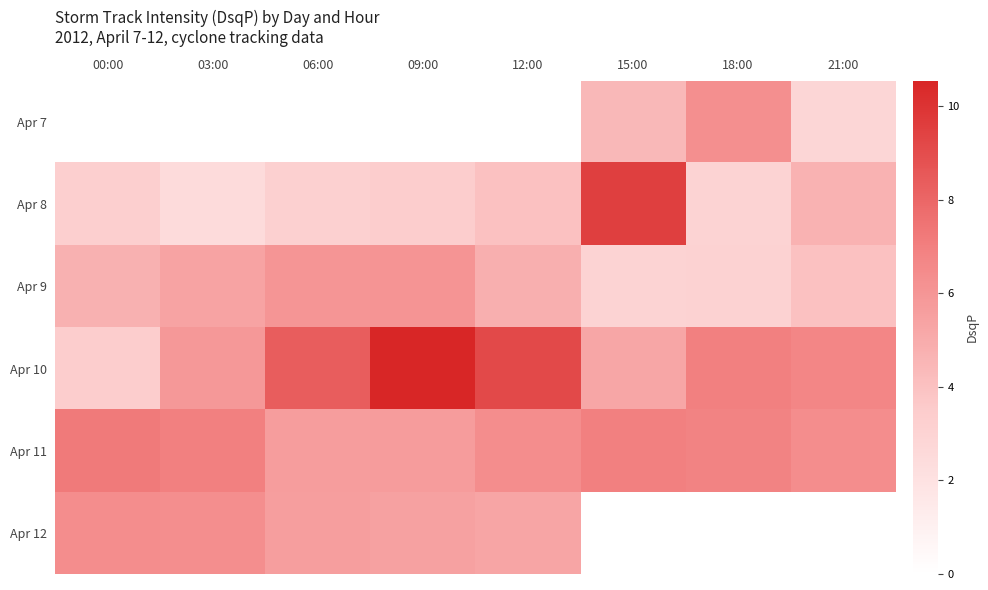

What is the minimum value for Apr 11?

5.7